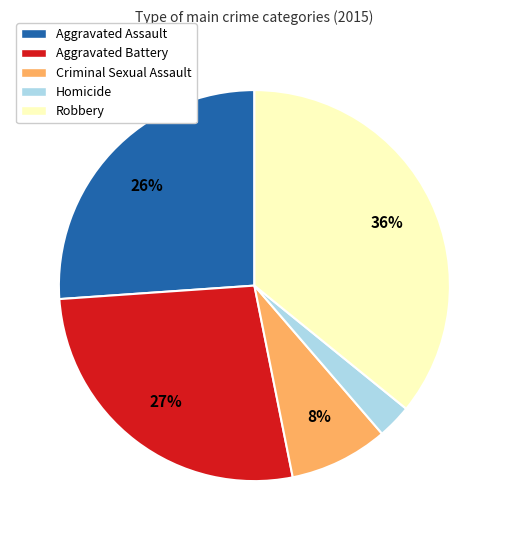

To the nearest percent, what portion does Homicide represent?

3%